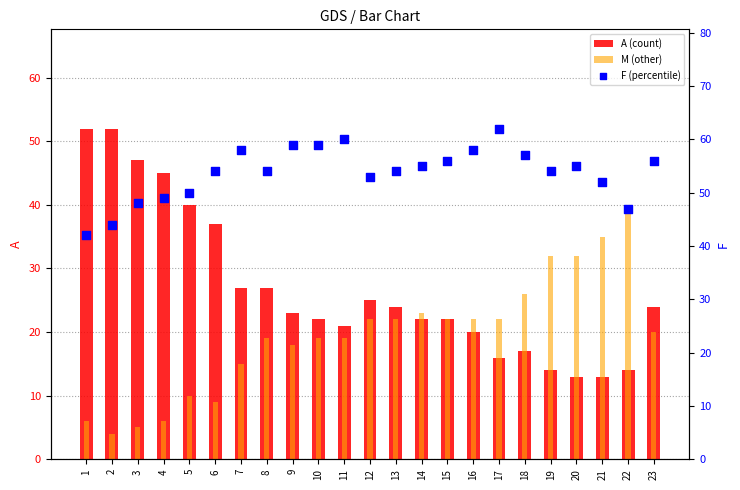

Is the value of M (other) at 12 greater than the value of A (count) at 9?

No